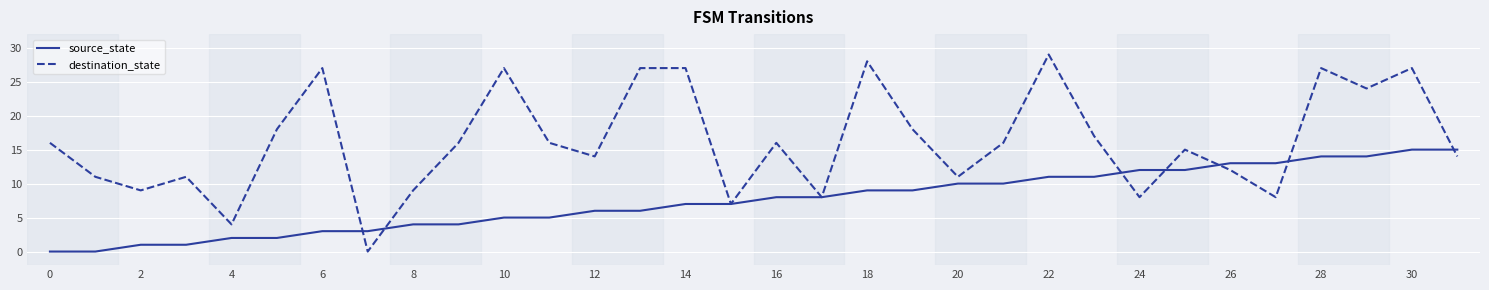

What is the highest value of the destination_state series?

29